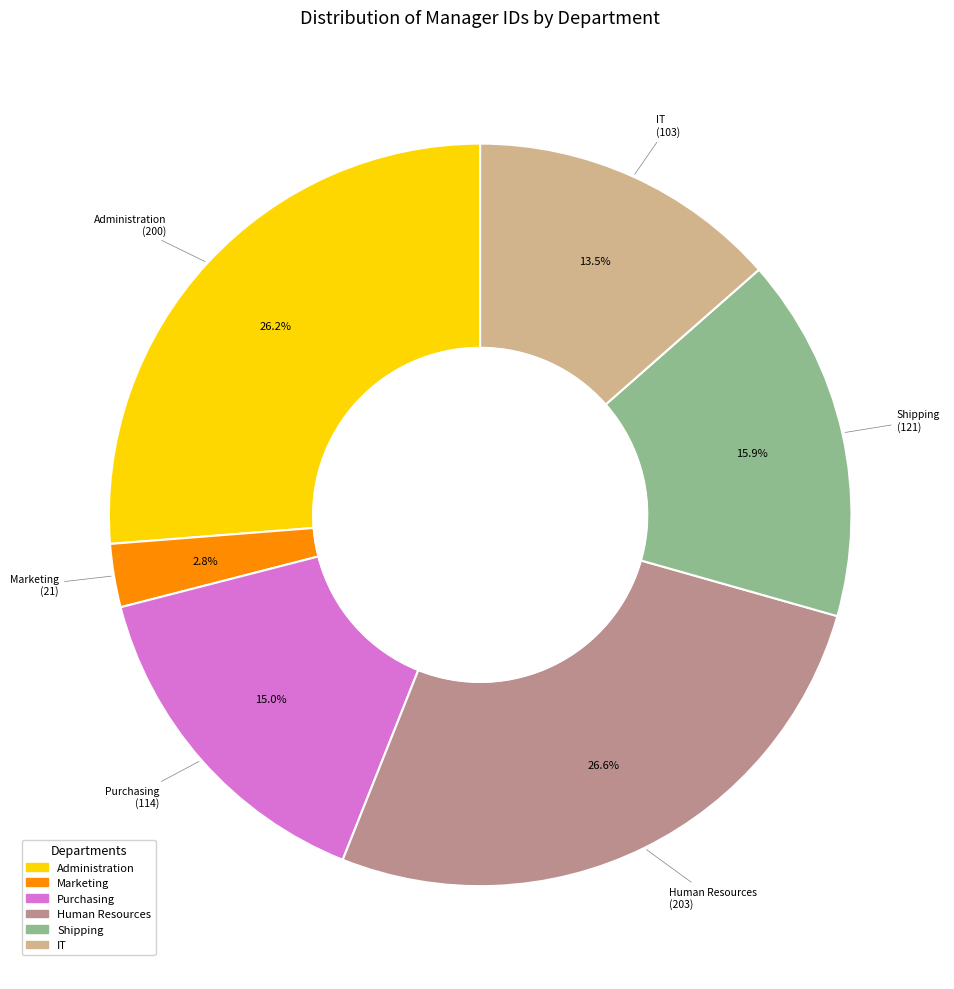

How many slices are in this pie chart?

6